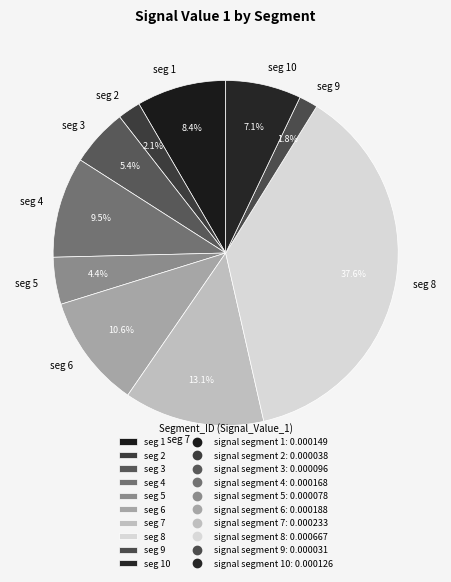

Which slice is the largest?

seg 8